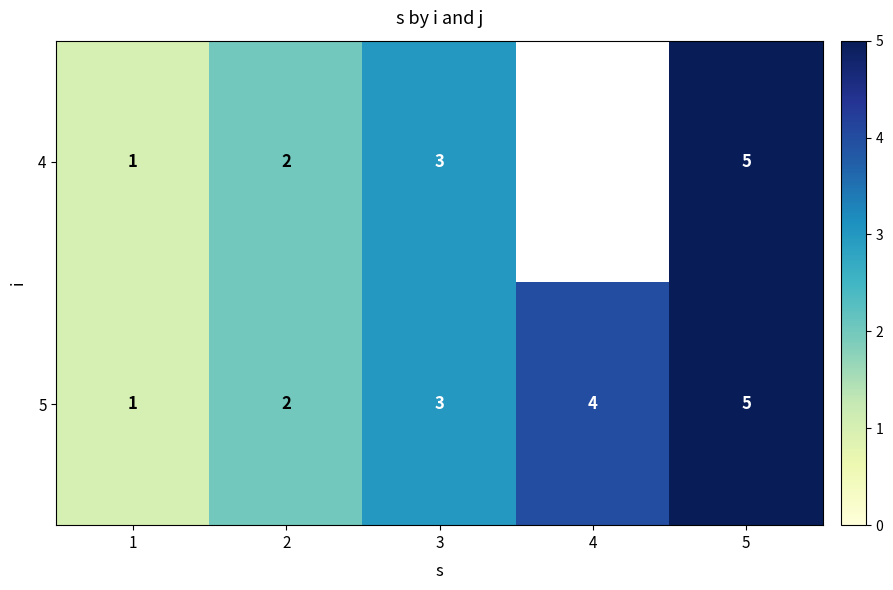

Where is 5 nearest to the value 3?

3